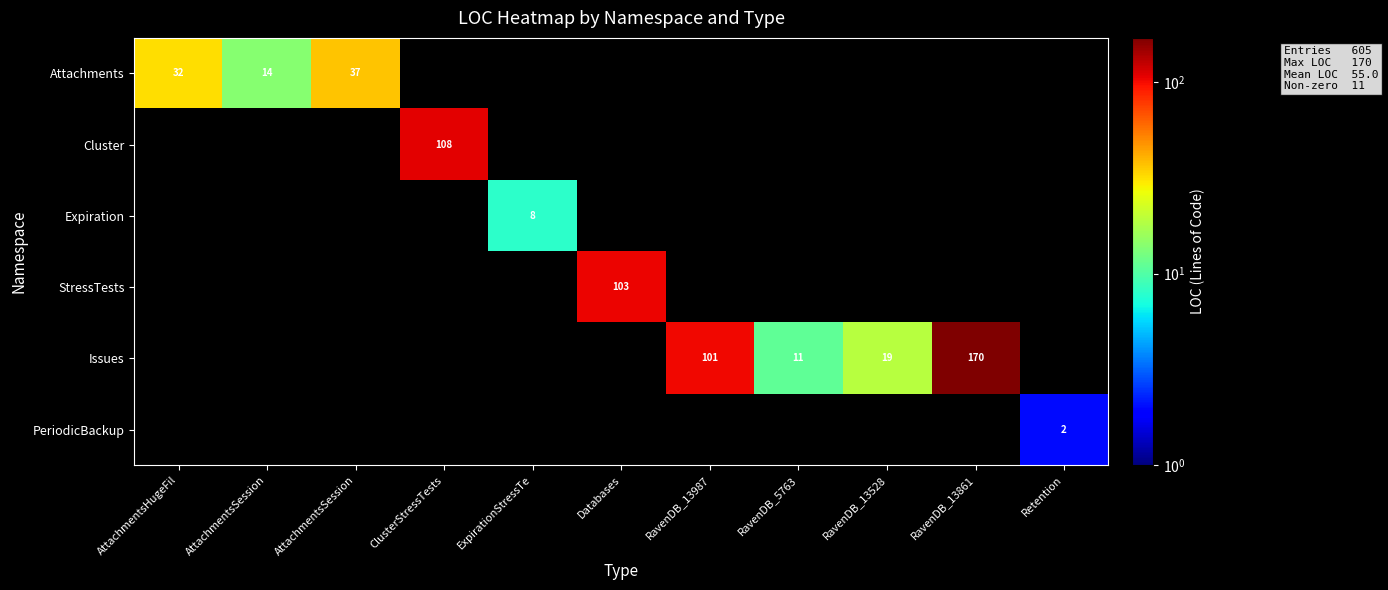

Between RavenDB_5763 and ClusterStressTests, which is larger?

ClusterStressTests